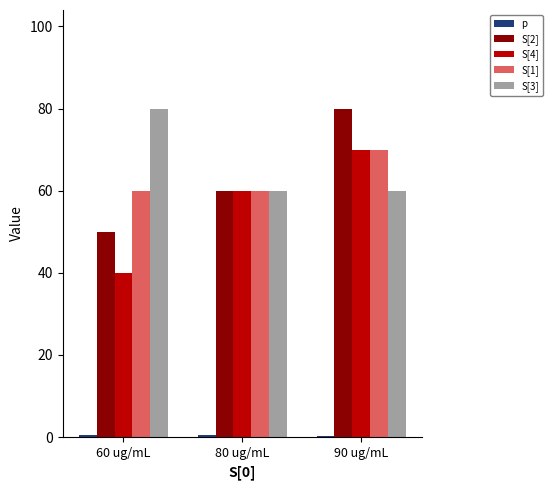

True or false: S[2] has a value of 50.0 at 60 ug/mL.

True